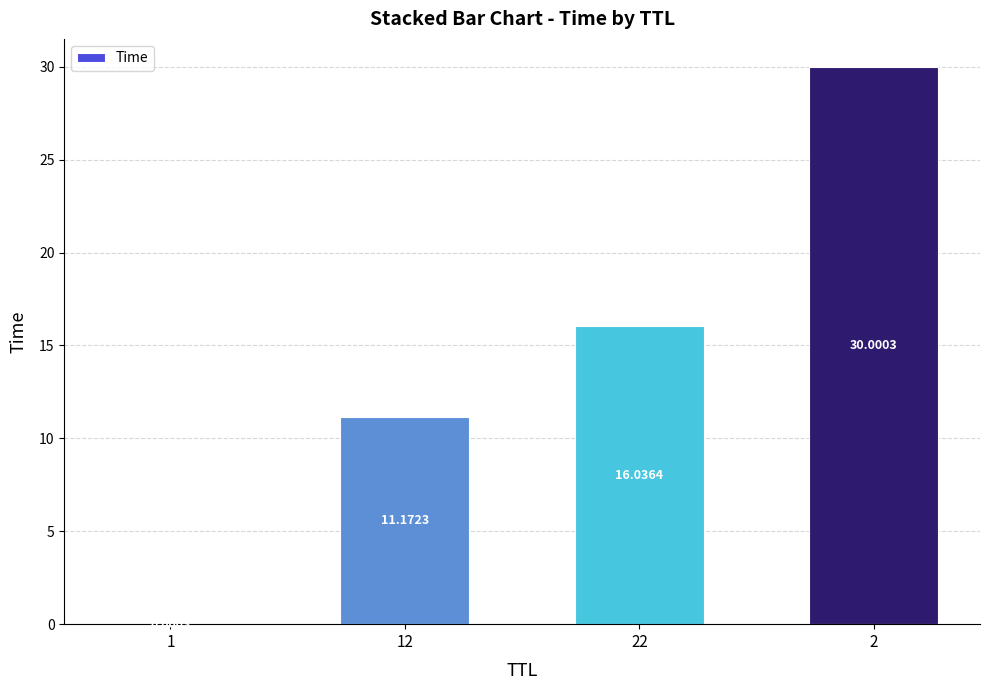

How many data points are above 16?

2